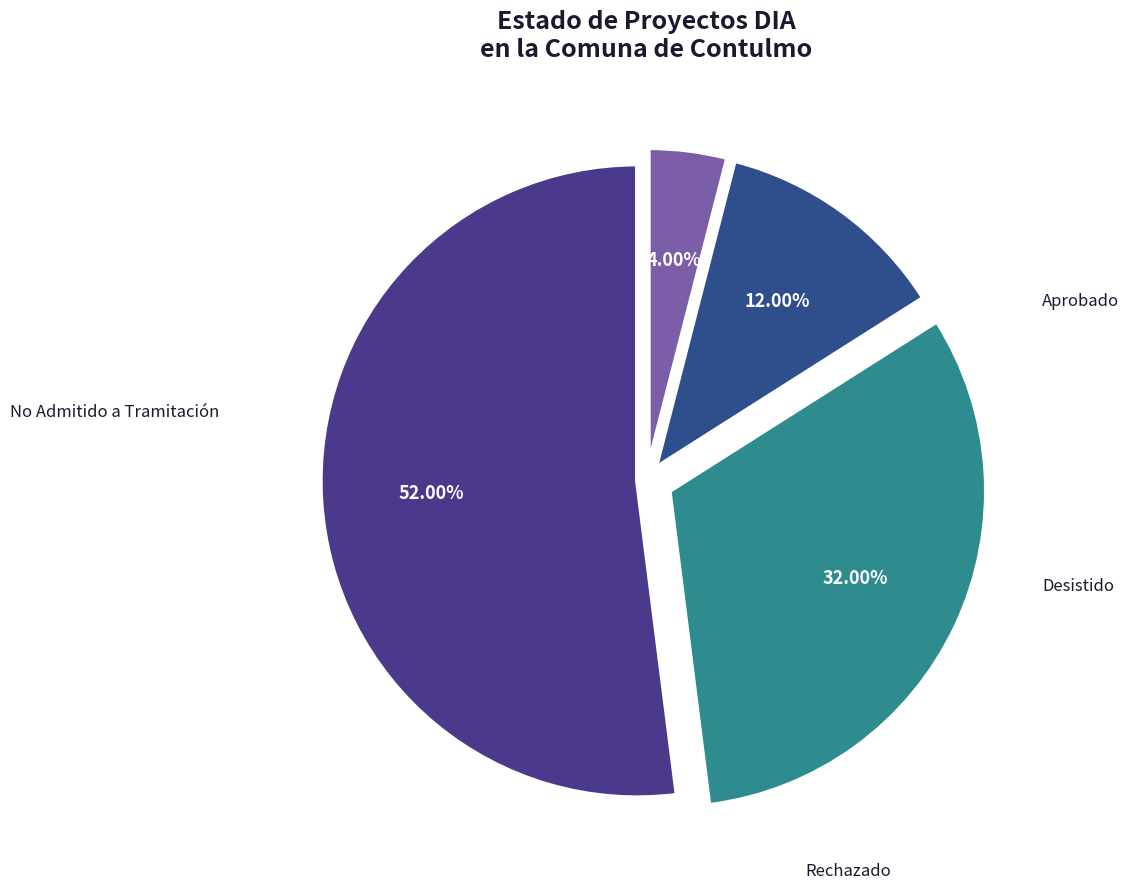

The Aprobado slice represents 43% of the pie. True or false?

False